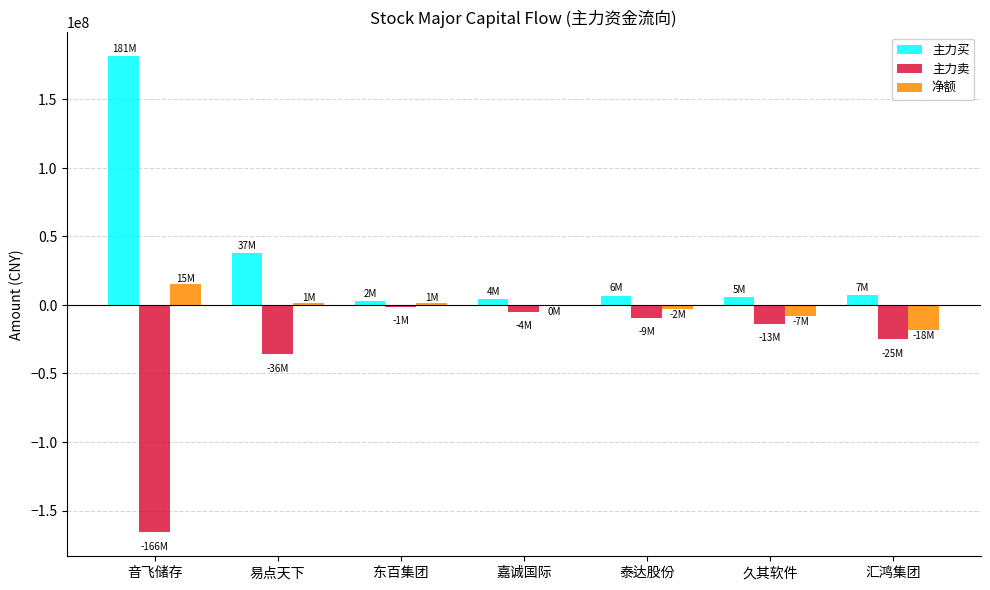

What is the approximate value of 主力买 at 音飞储存, to the nearest 100?

181605000